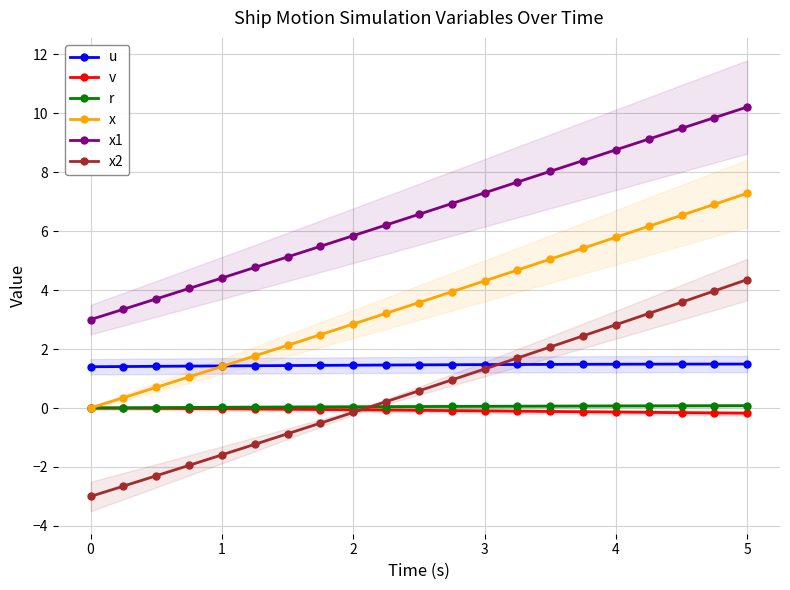

True or false: u has more than 0 points higher than both neighbors.

False